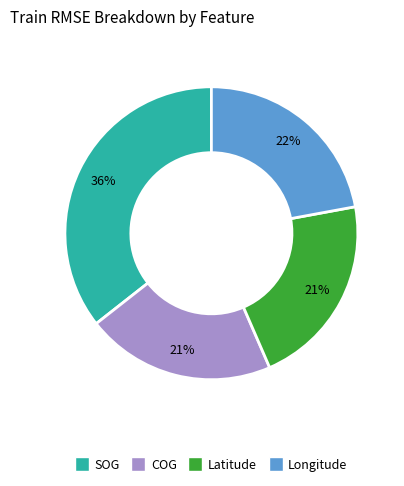

How many segments does this pie chart have?

4